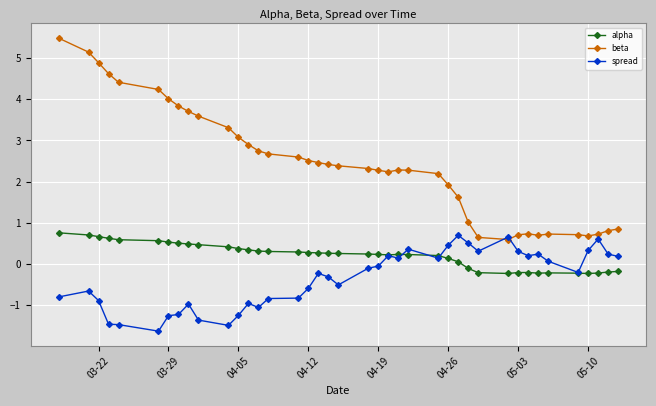

Which series has the largest range (max minus min)?

beta